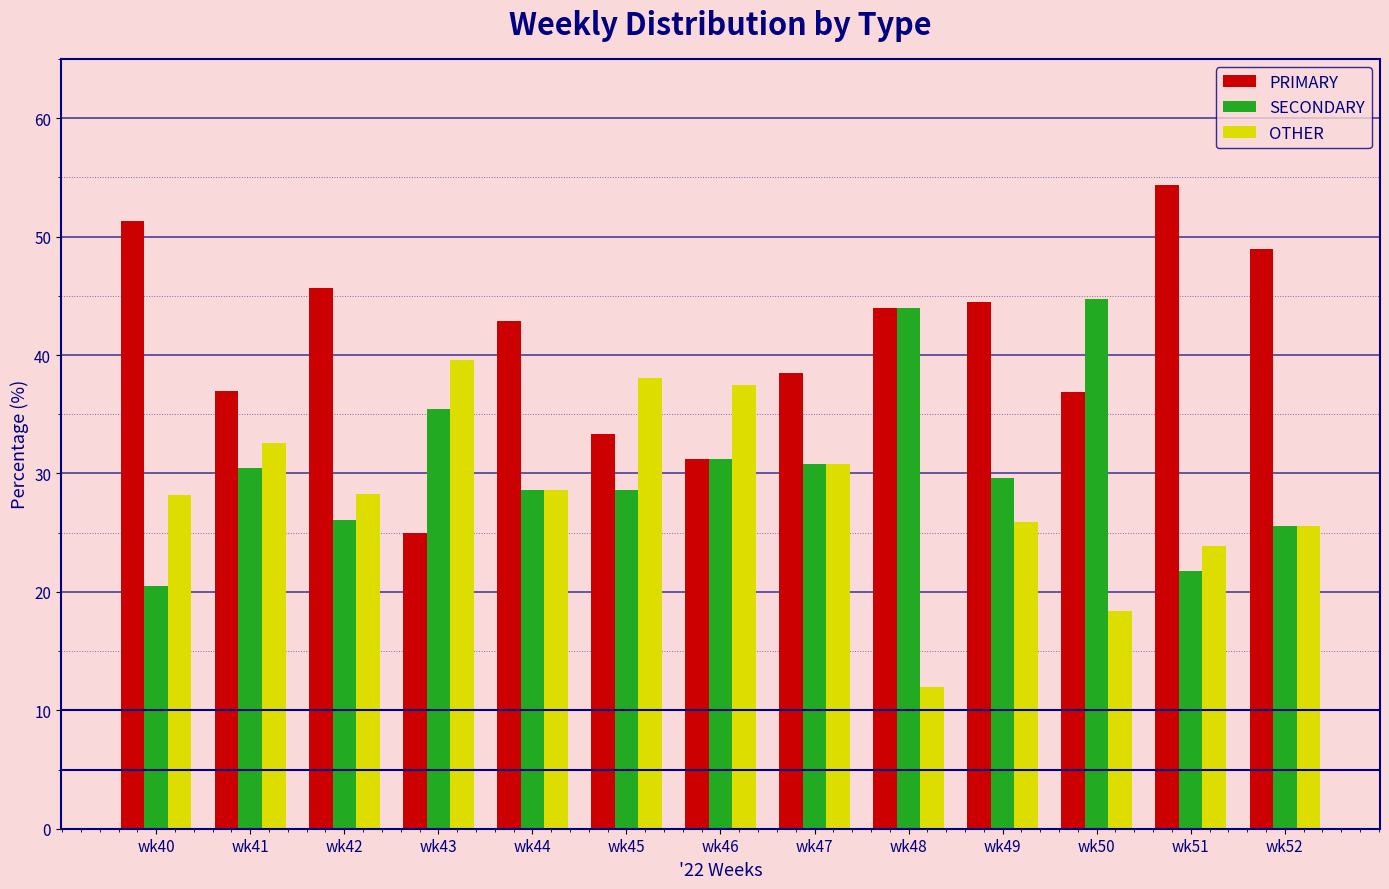

Rank the series by their maximum value, from lowest to highest.

OTHER, SECONDARY, PRIMARY